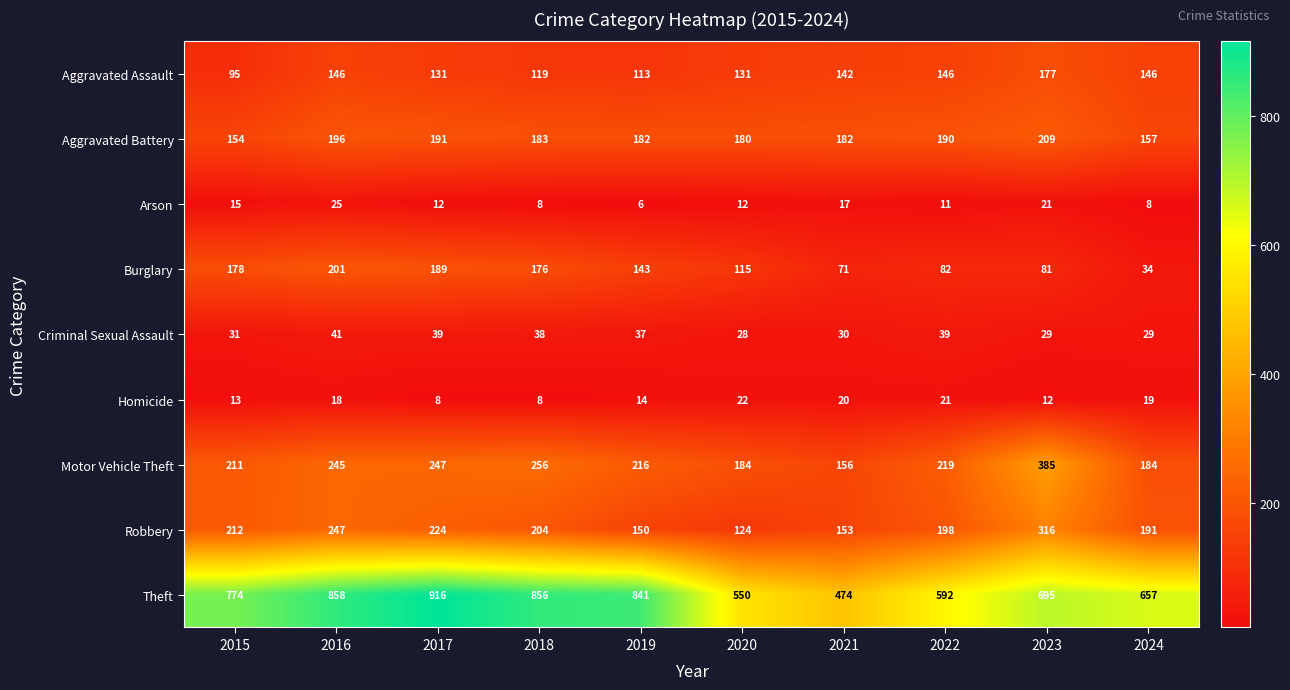

Count the number of data series in this chart.

9